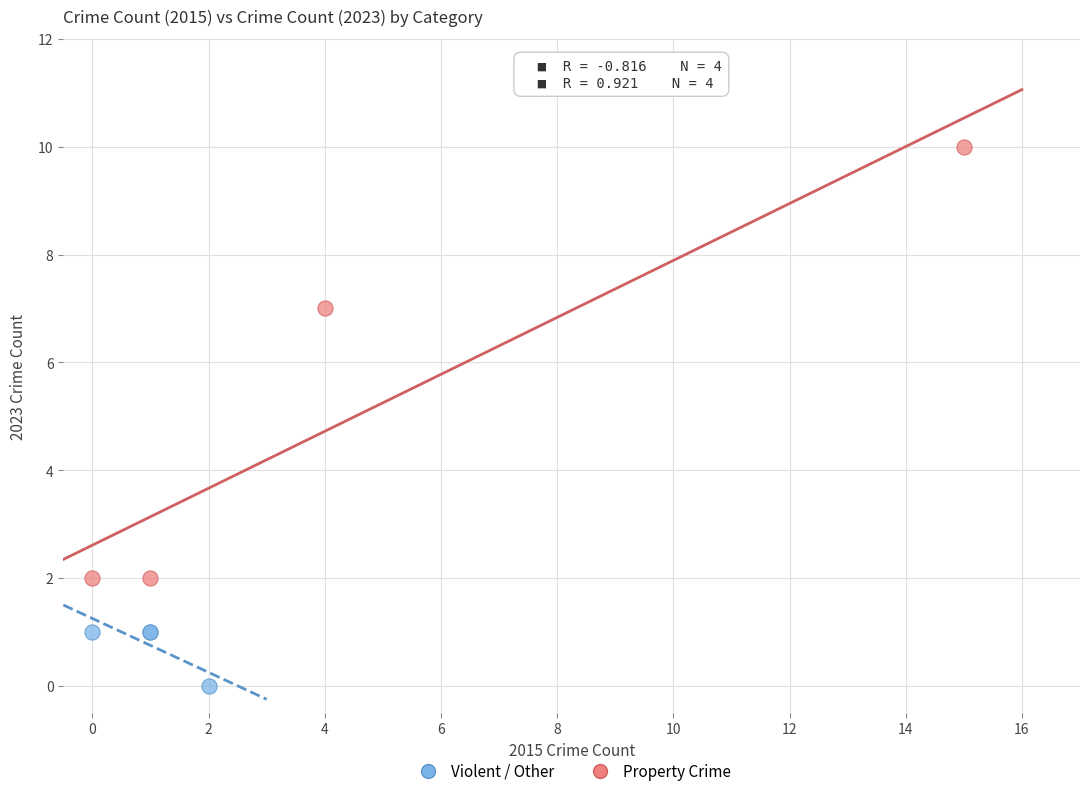

Which series reaches the minimum Y coordinate?

Violent / Other